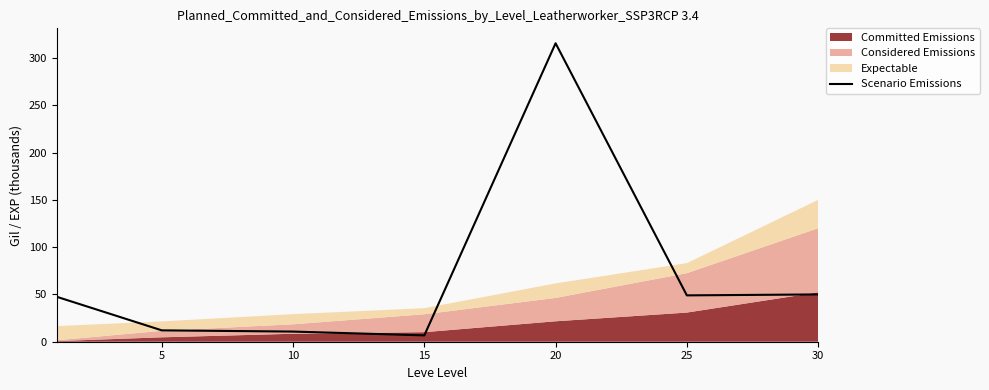

True or false: the data shows 86.3 at 30.

False